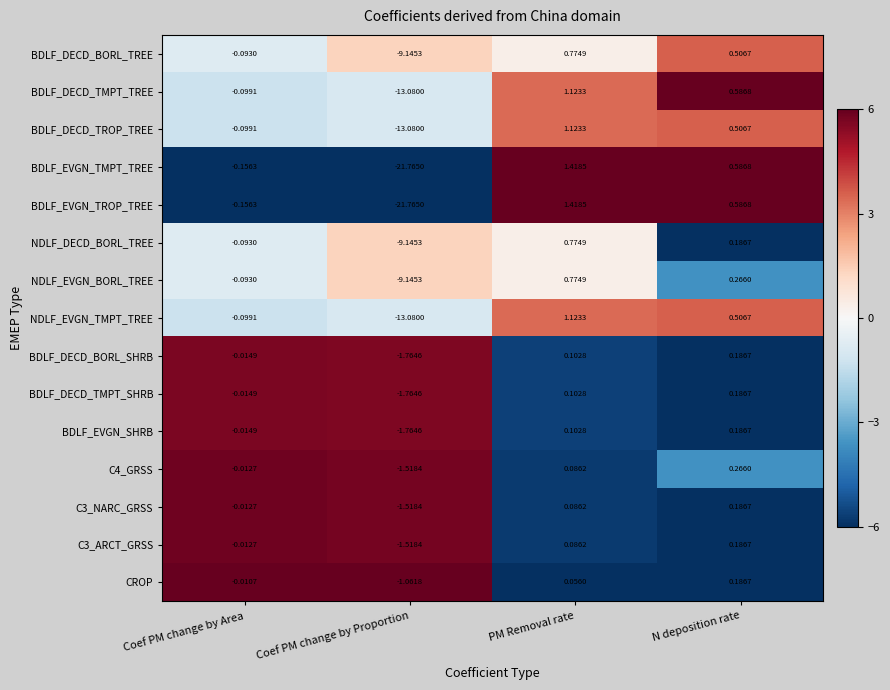

At which category is the sum across all series the highest?

PM Removal rate